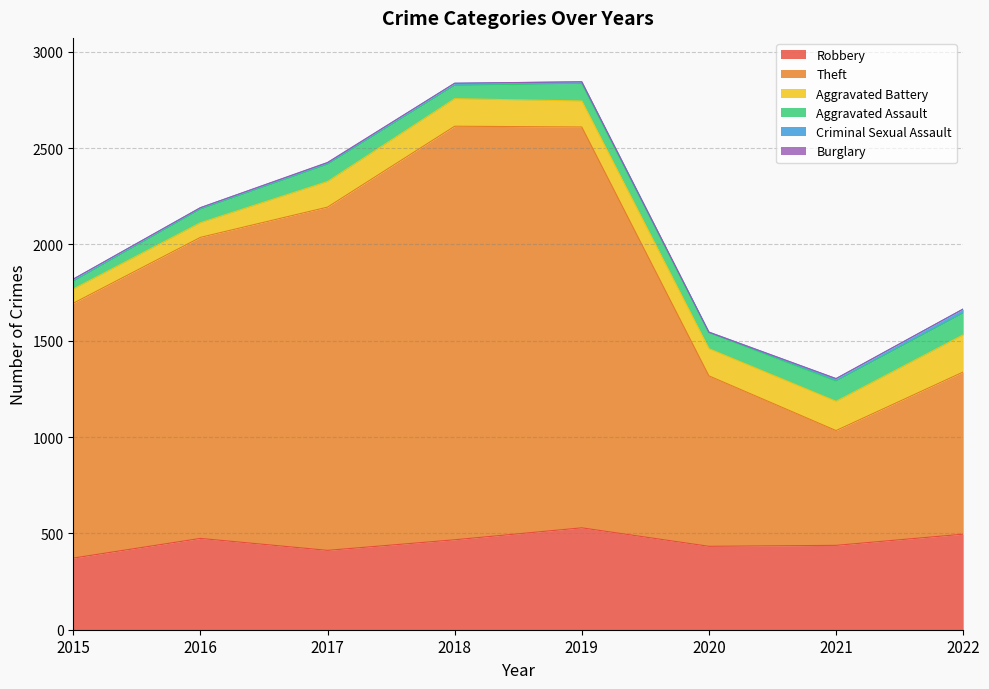

The value of Aggravated Assault at 2022 is 113. True or false?

True